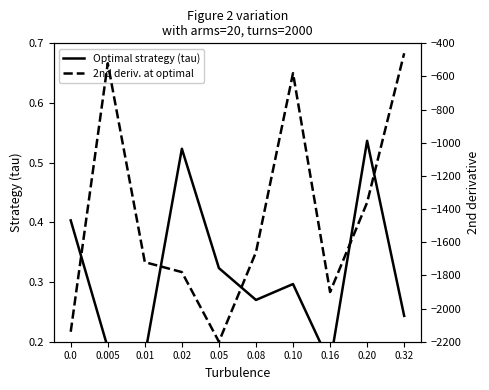

At 0.02, list the series in order from largest to smallest.

Optimal strategy (tau), 2nd deriv. at optimal